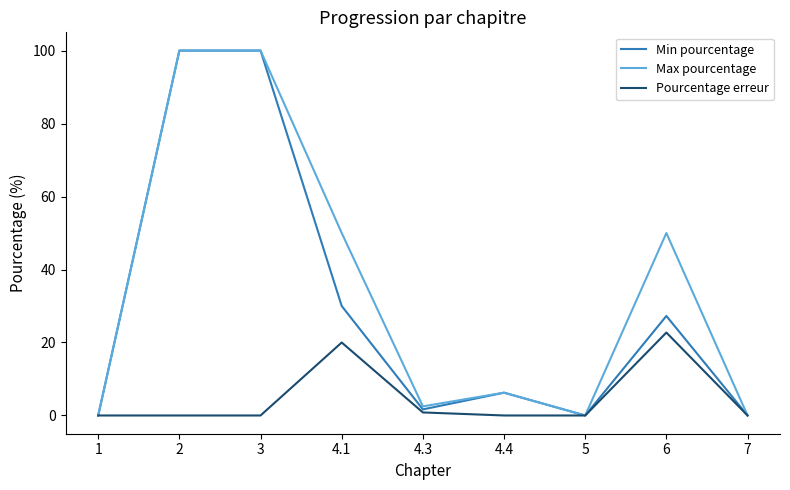

What is the maximum value for Pourcentage erreur?

22.7